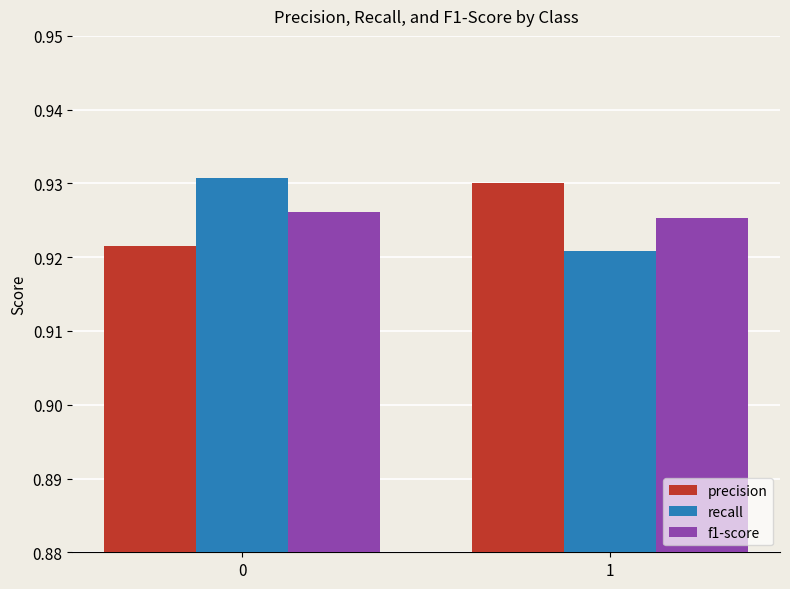

What is the sum of the precision values at 1 and 0?

1.9